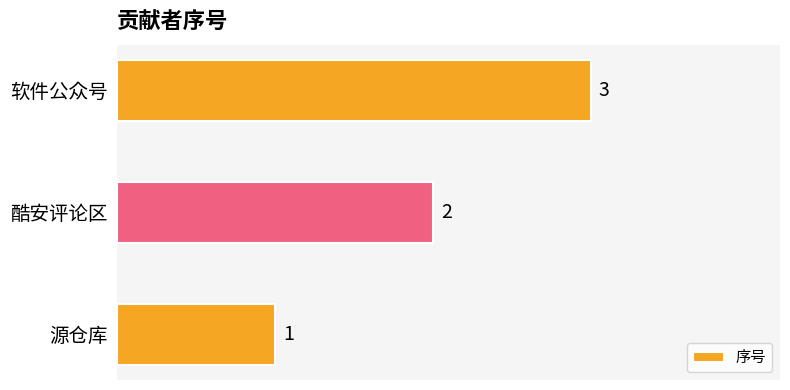

Count the values in the range 1 to 3.

3